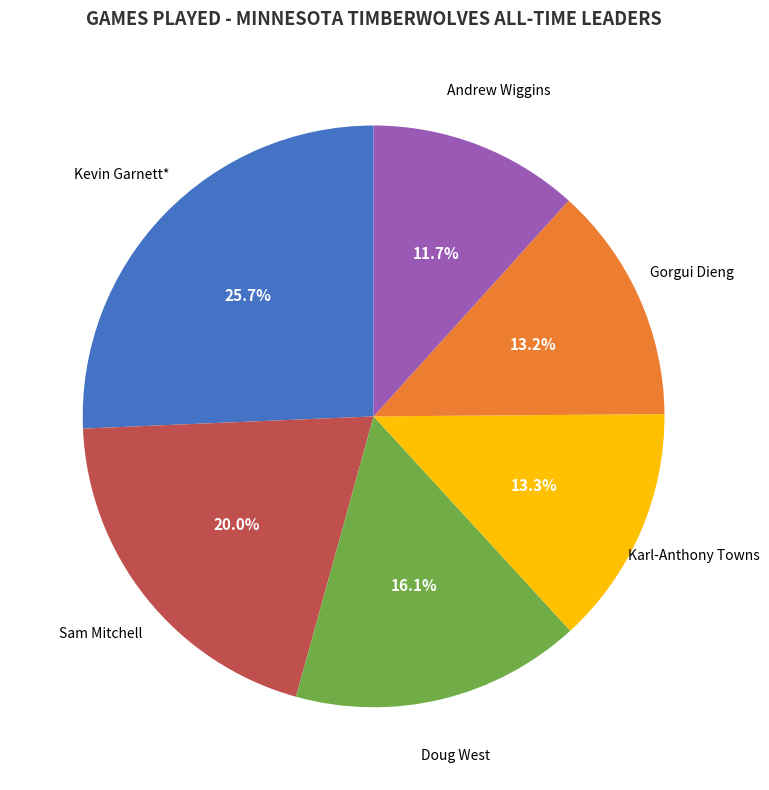

Is there any slice that represents more than half of the pie?

No